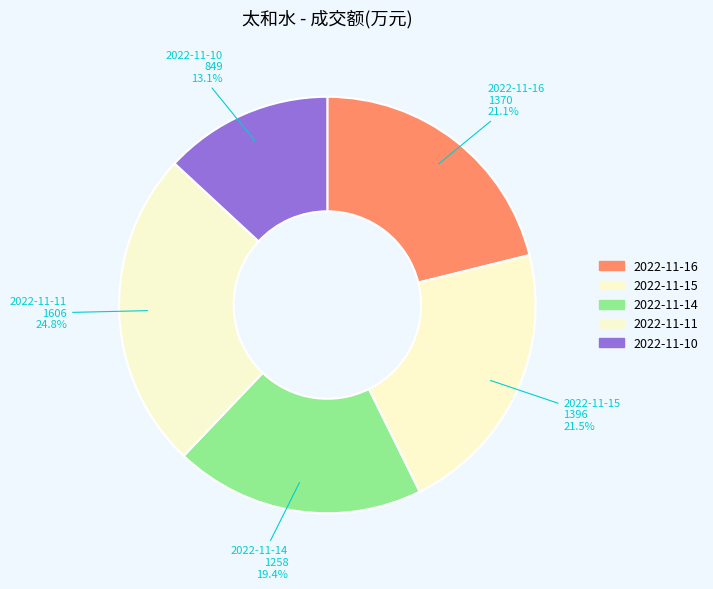

Does 2022-11-15 represent more than half of the total?

No